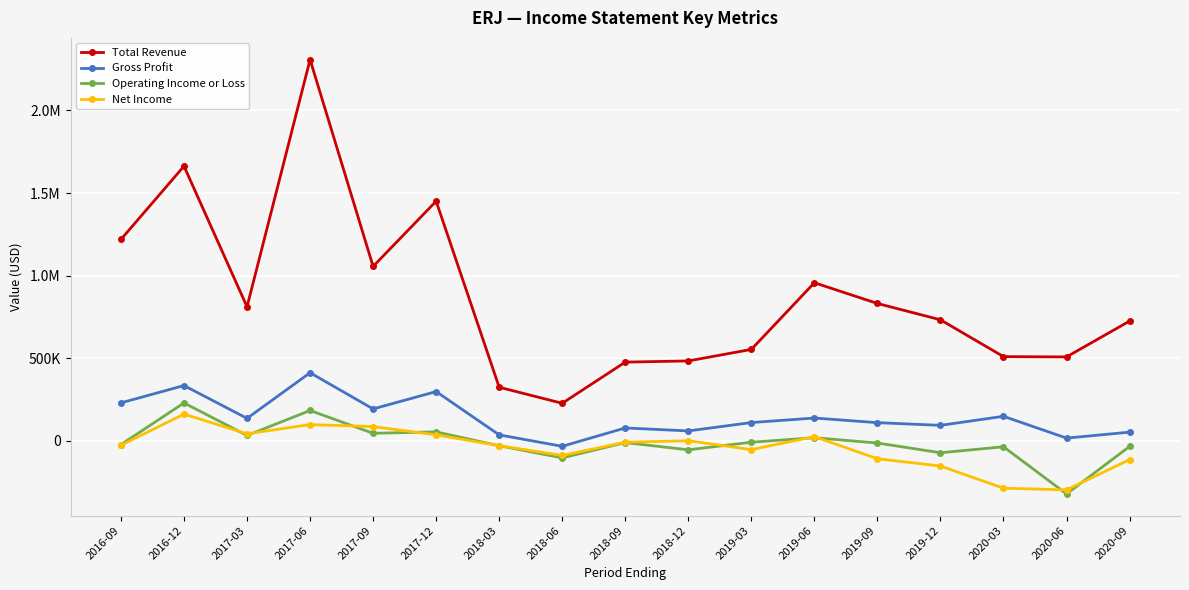

How many values in the Gross Profit series are below 109700?

8